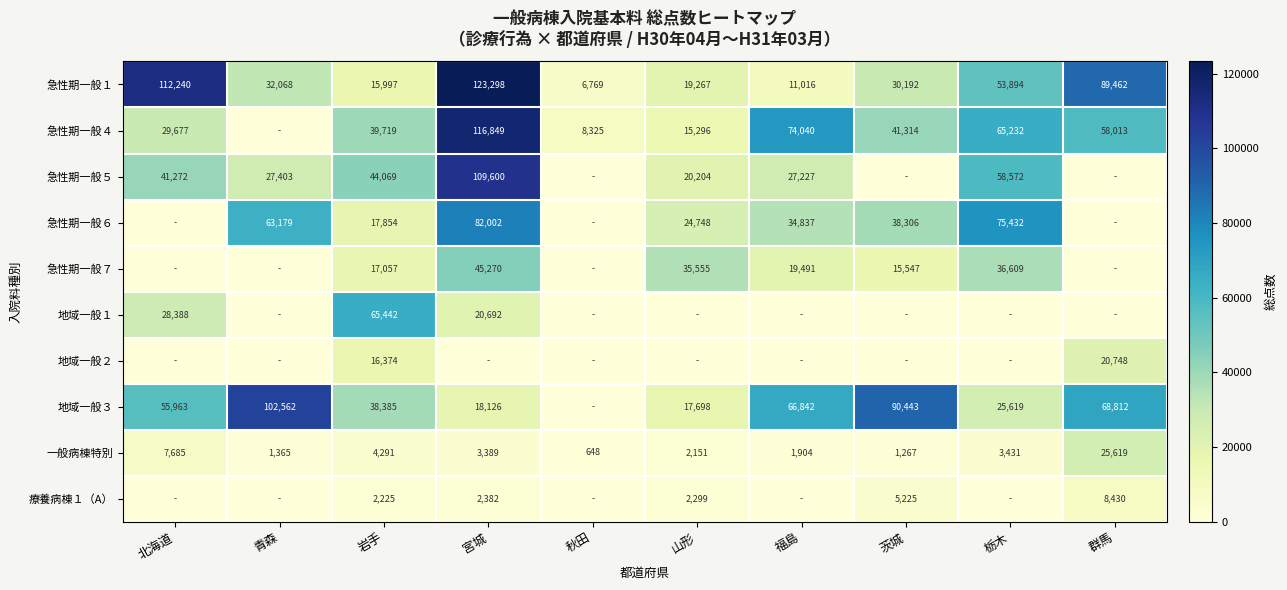

Is the value of 一般病棟特別 at 山形 greater than the value of 急性期一般４ at 宮城?

No